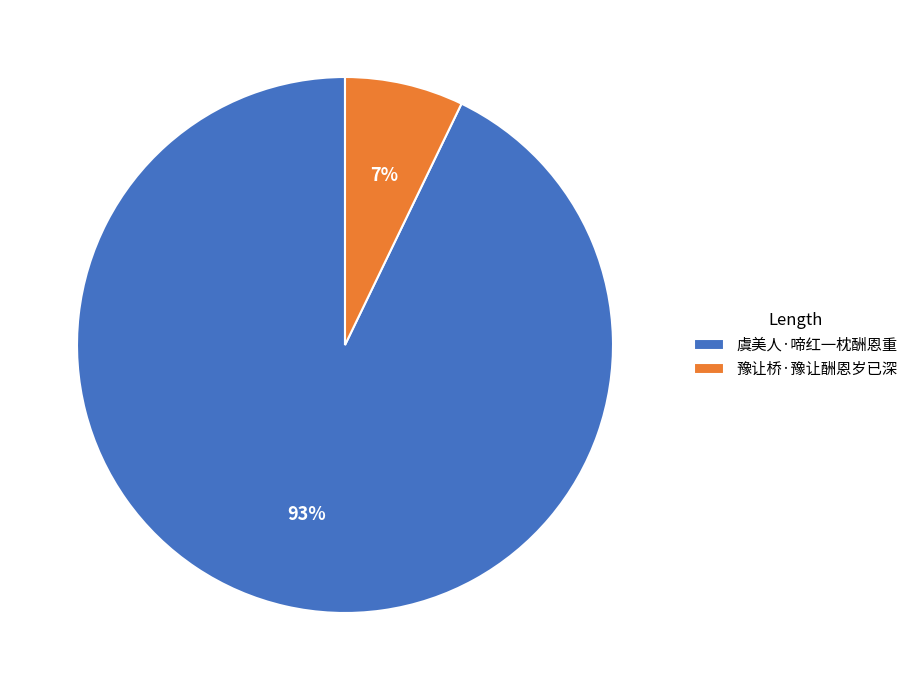

Rank the categories by value from lowest to highest.

豫让桥·豫让酬恩岁已深, 虞美人·啼红一枕酬恩重